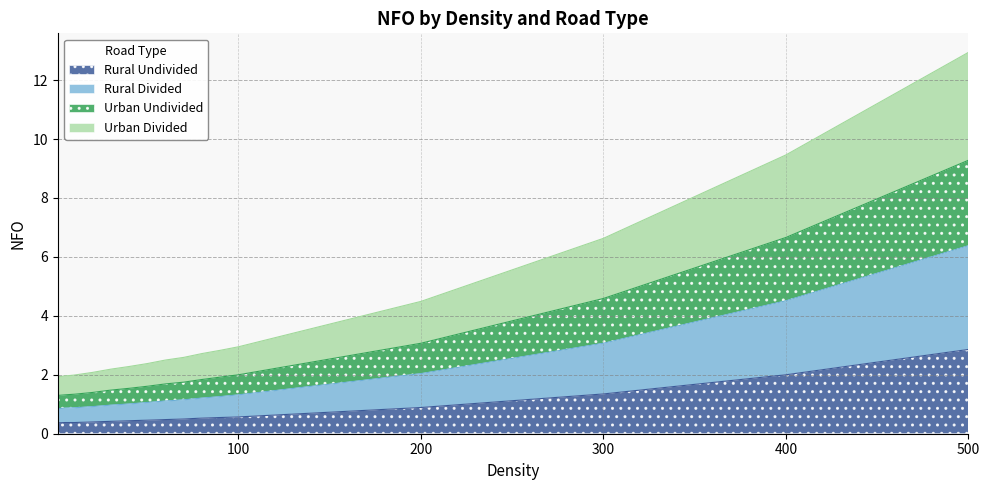

What is the value of the Urban Undivided point at the 11th from the left?

2.8